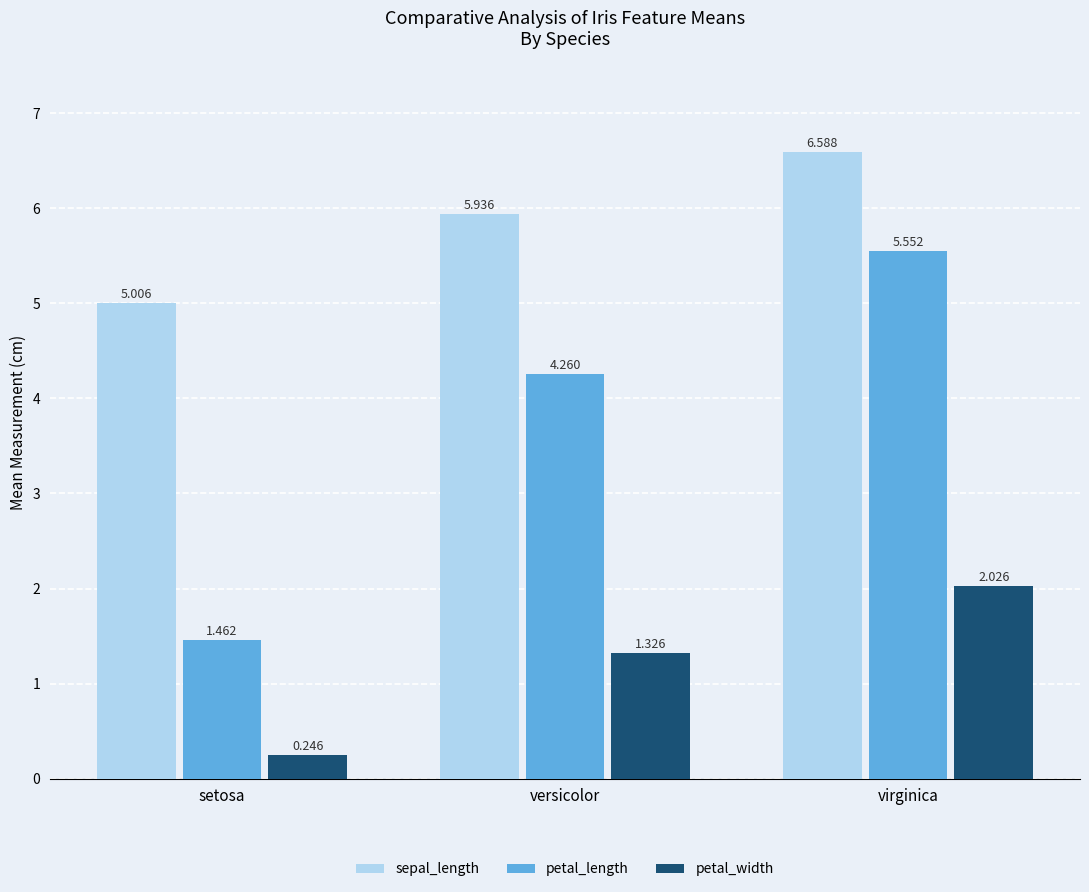

How many data points does each series have?

3